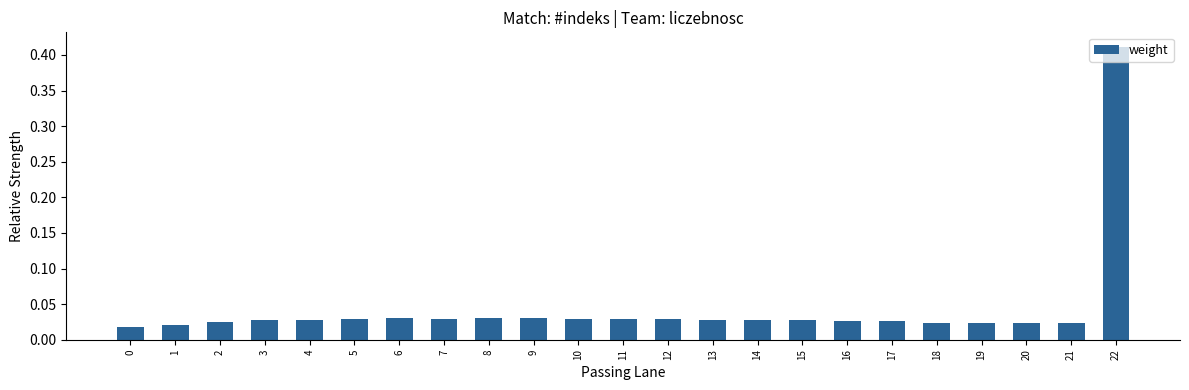

At which category does the chart reach its peak across all series?

22